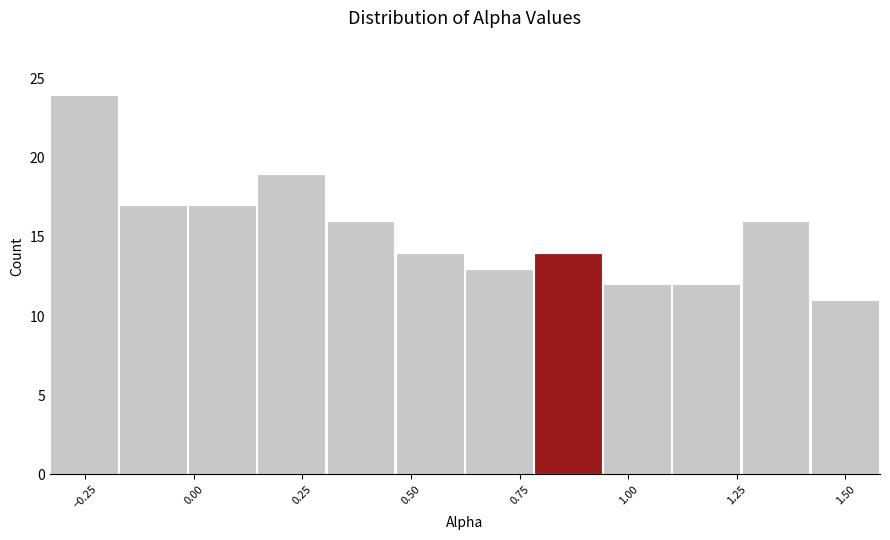

Around what value on the x-axis is the tallest bar? Give the approximate position of its centre, as read against the axis.

-0.25